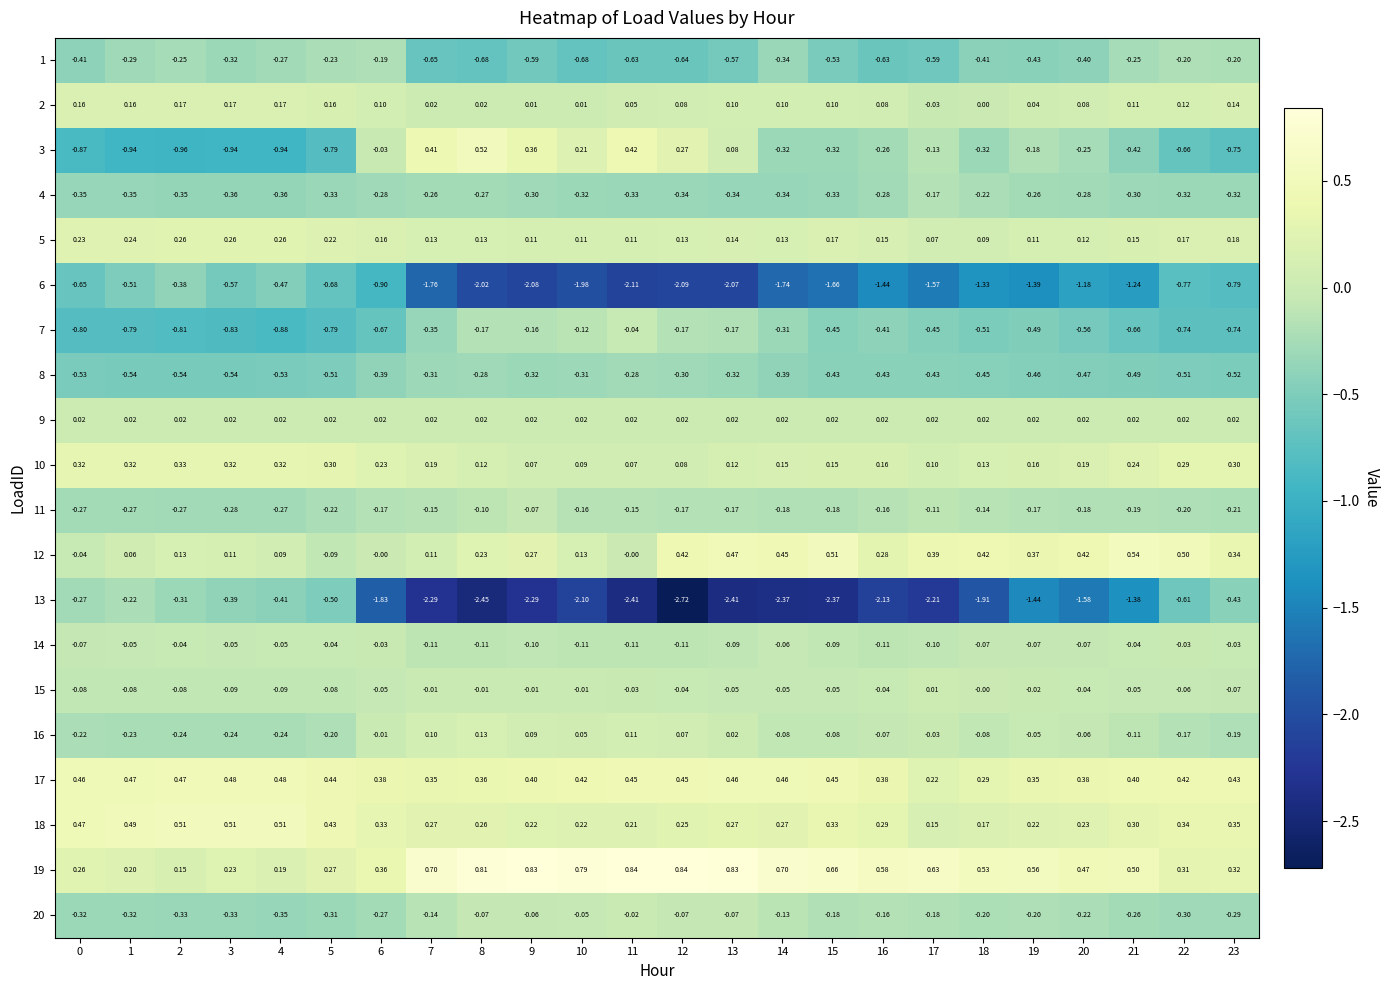

Is the value of 14 at 7 greater than the value of 6 at 2?

Yes